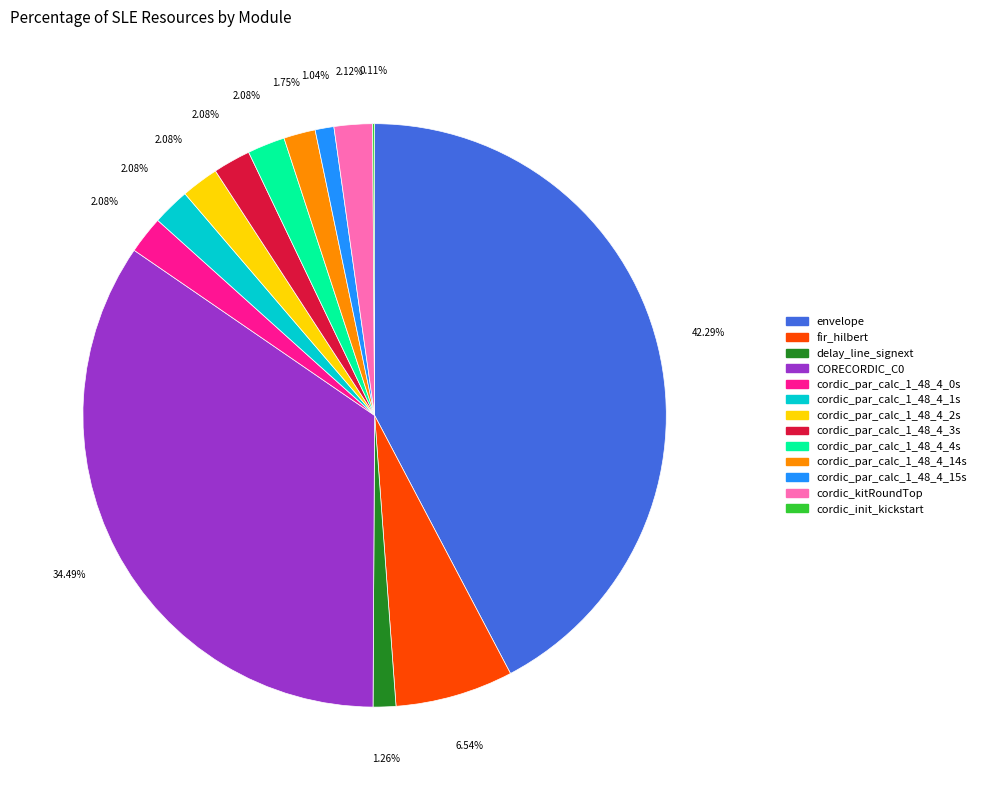

Between CORECORDIC_C0 and cordic_par_calc_1_48_4_3s, which is larger?

CORECORDIC_C0